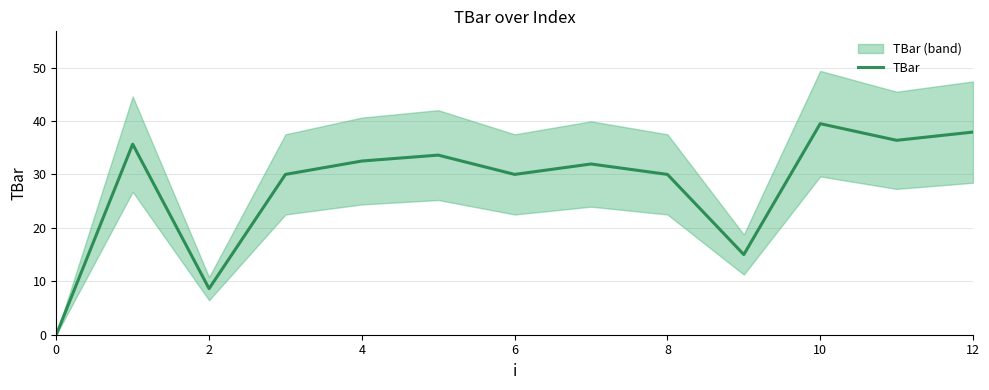

Which category has the highest value across all series?

10